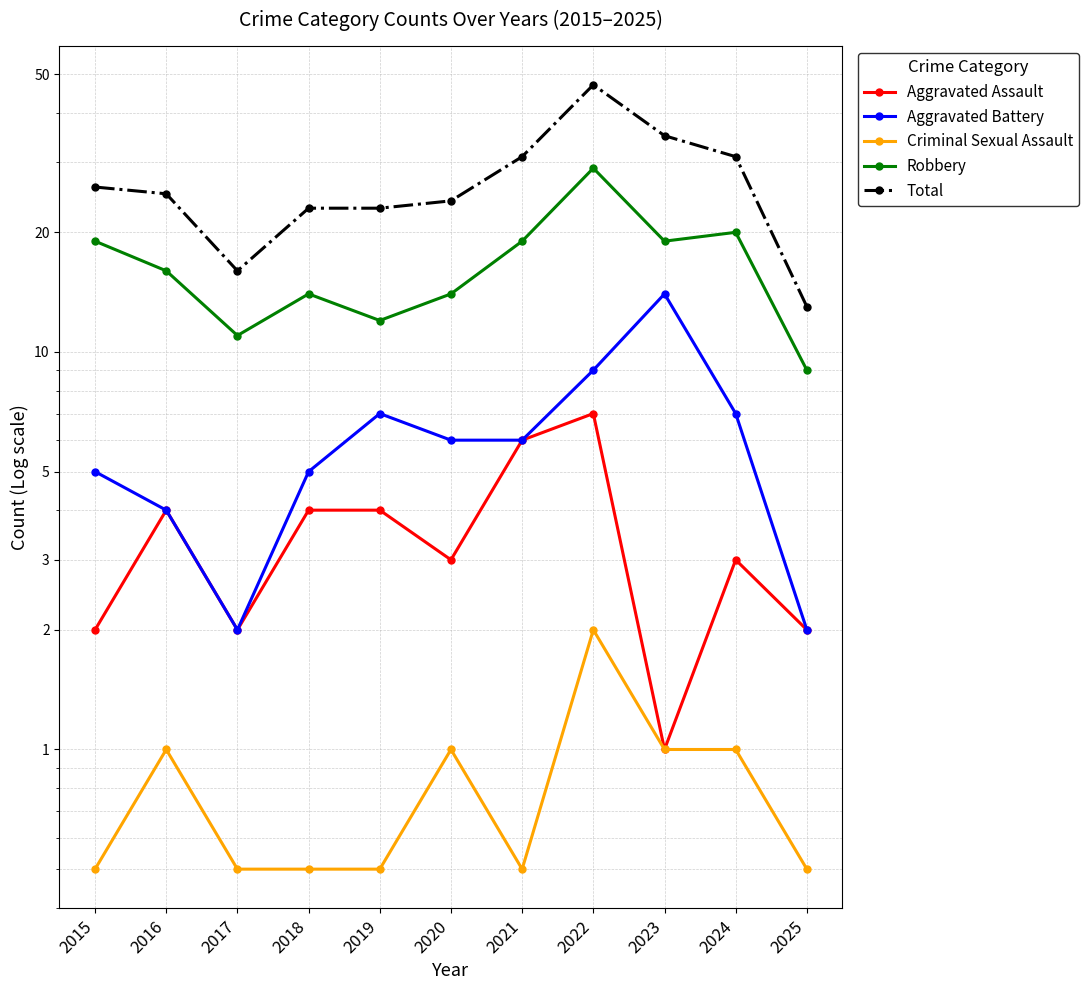

At which category does Aggravated Assault reach its first local valley?

2017